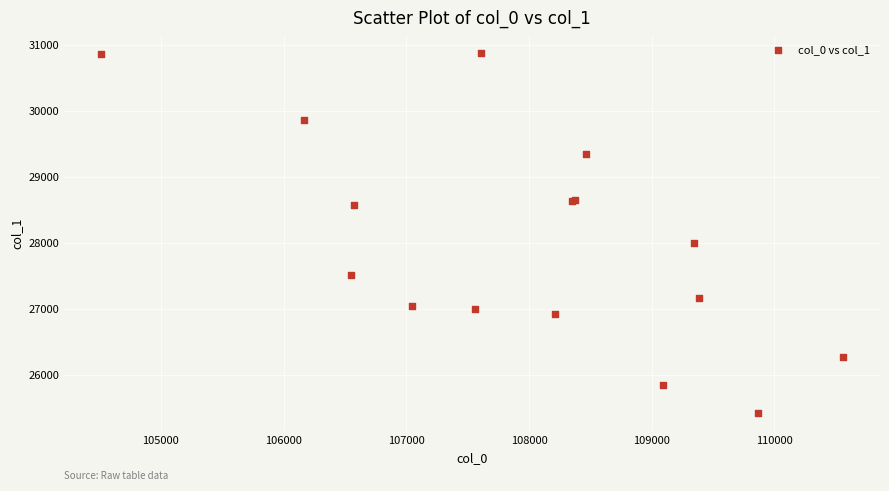

What Y value in the scatter plot is closest to 28145?

27999.3